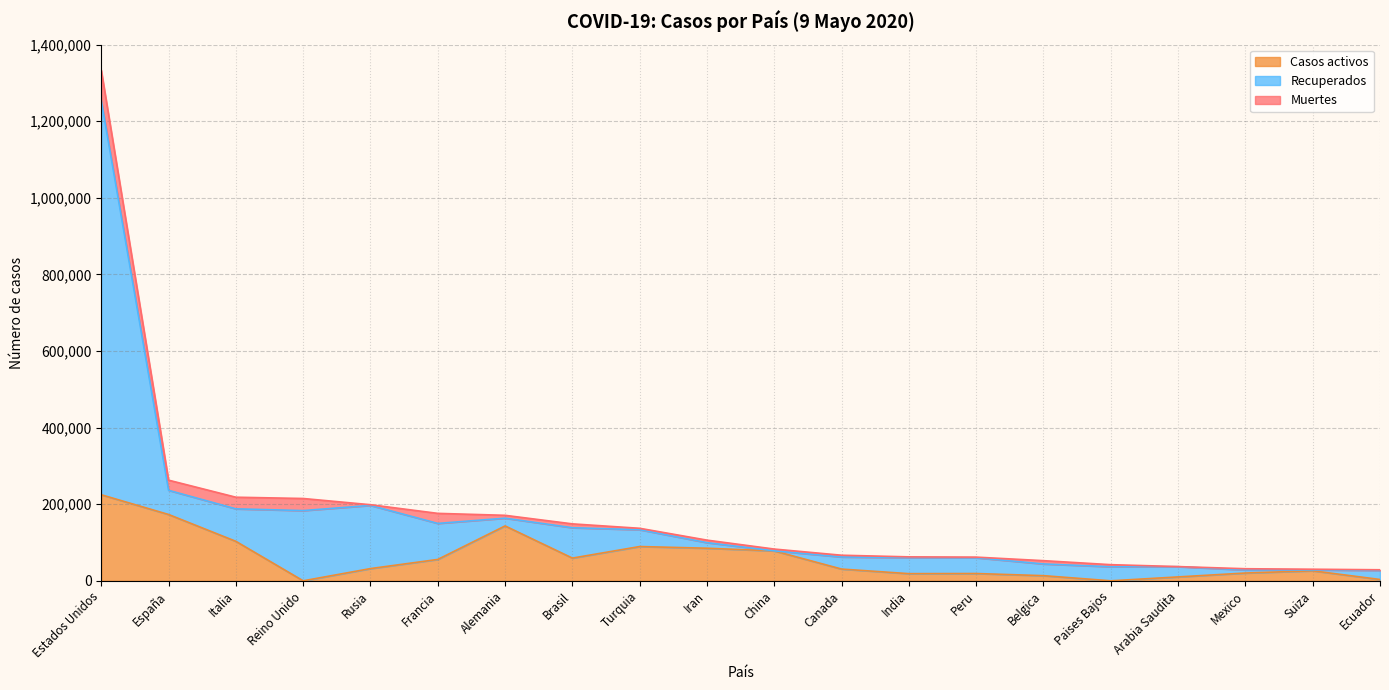

What is the total value across all series at Italia?

218268